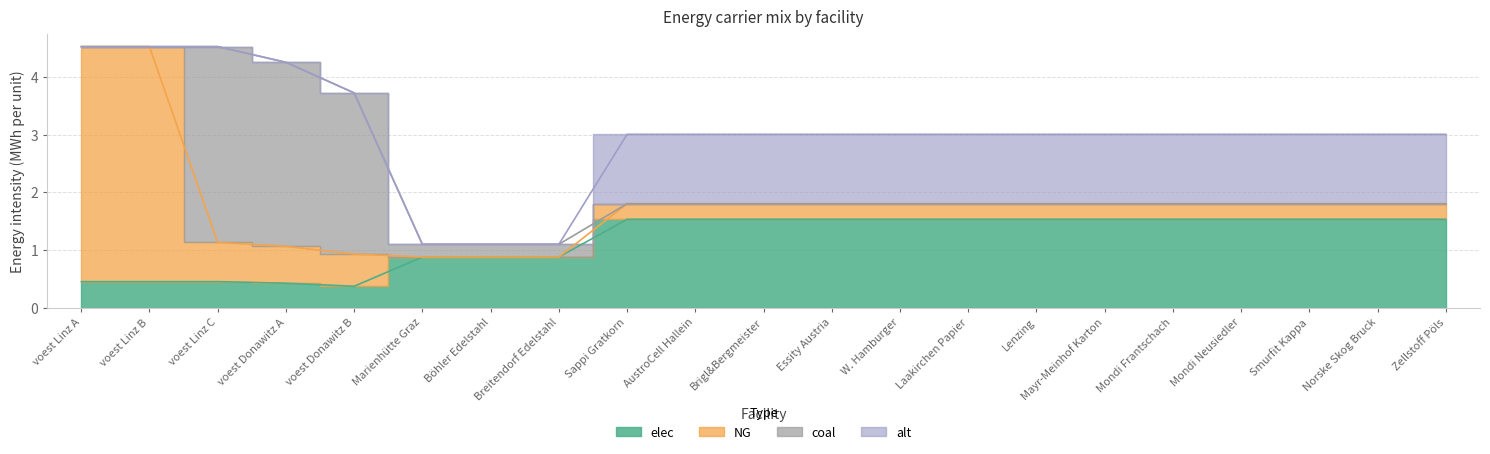

After their last crossing, which series has the higher values: elec or NG?

elec